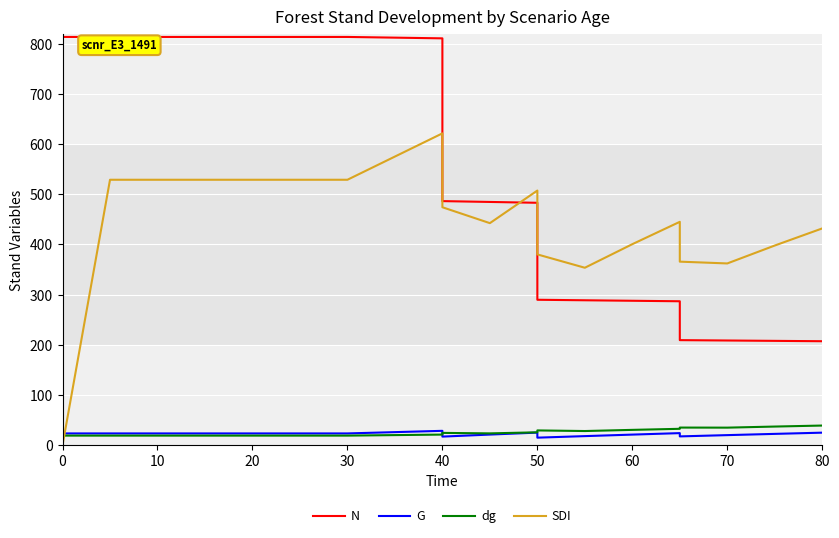

Which series ends up on top after the final intersection of SDI and G?

SDI